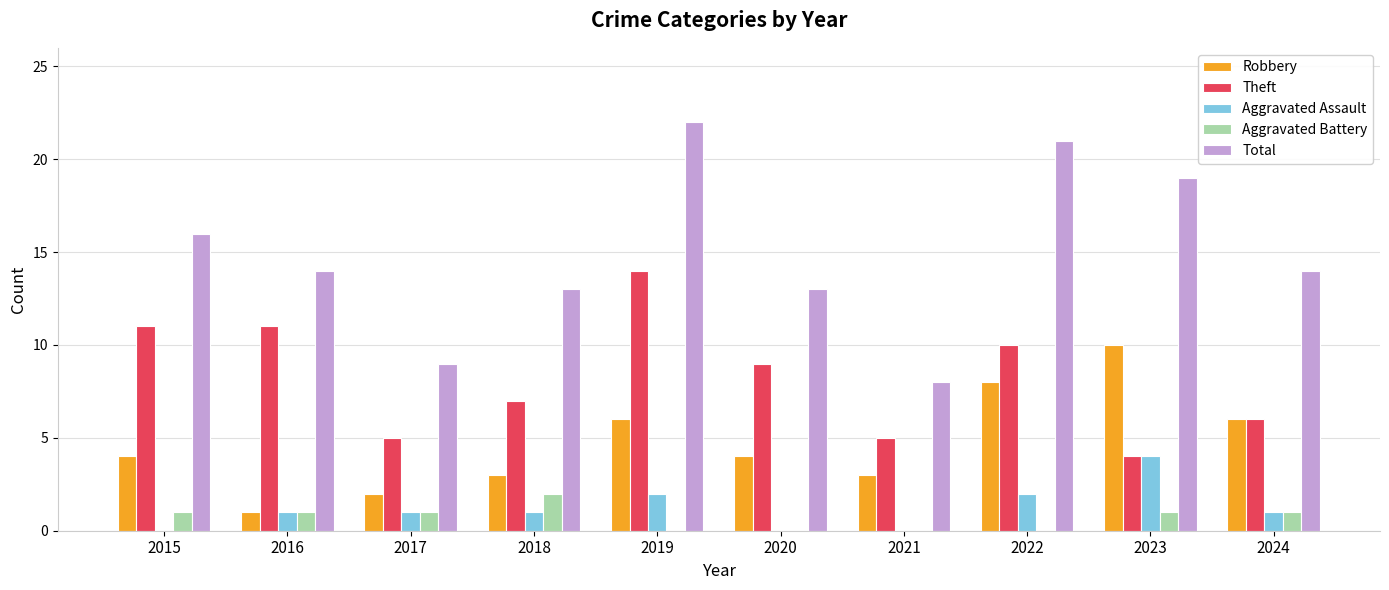

The Robbery series shows 2 at 2015. True or false?

False